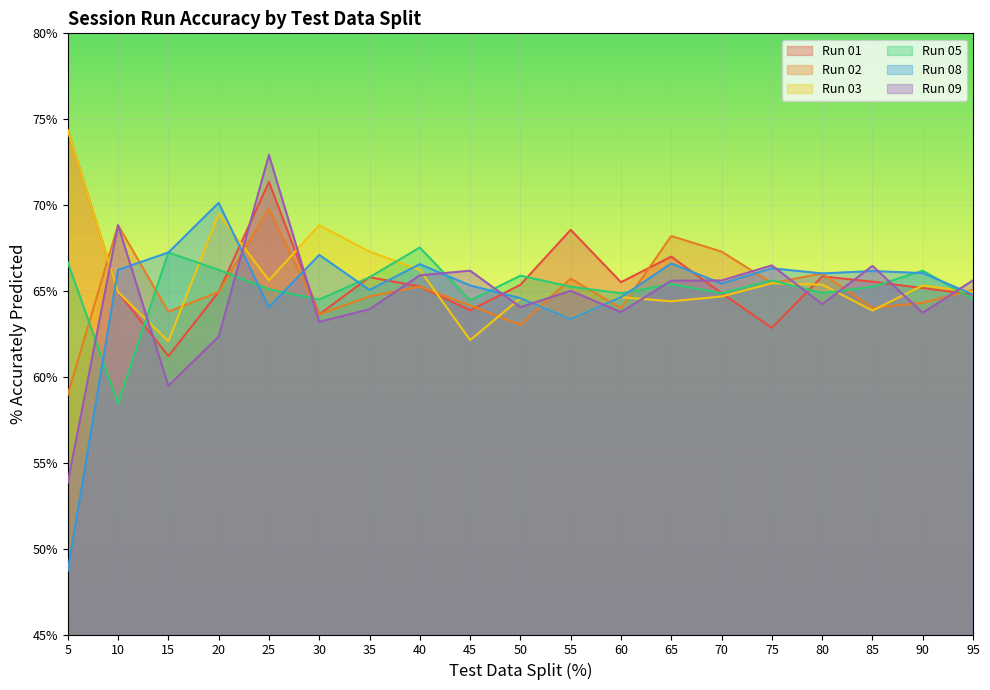

Where is the first local maximum for Run 03?

20